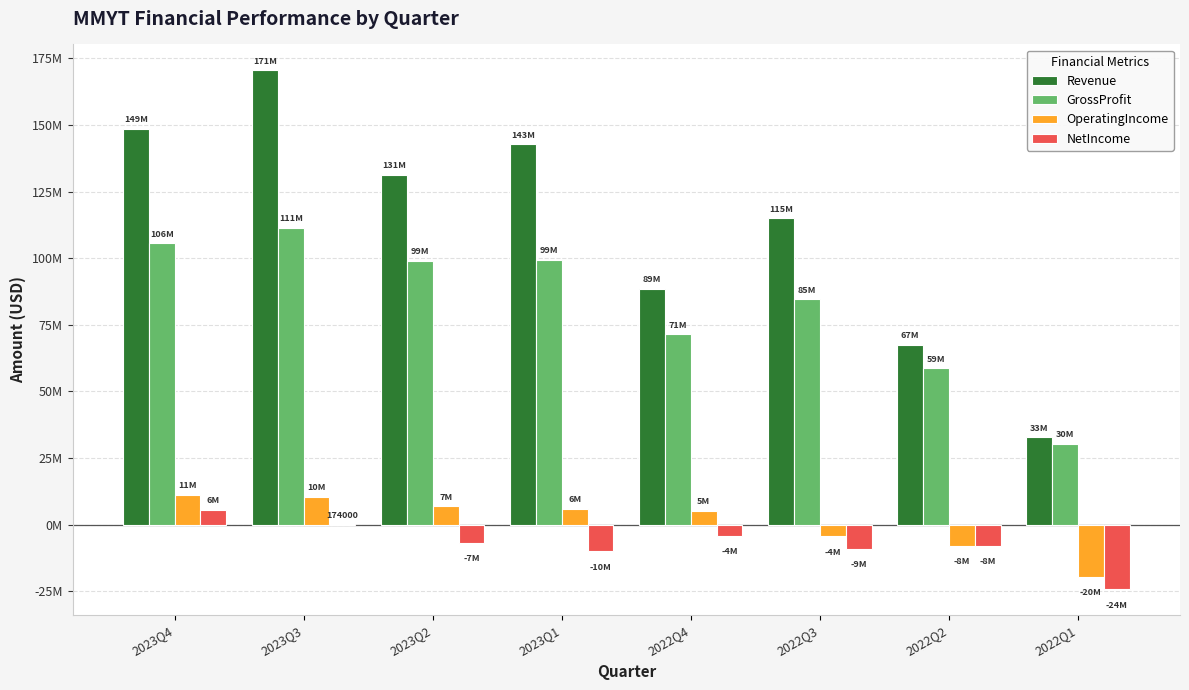

At which category is the sum across all series the highest?

2023Q3